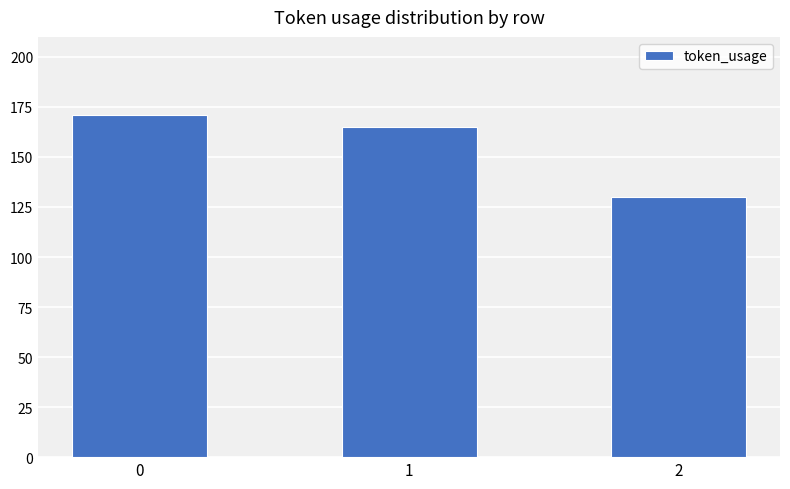

What is the ratio of the value at 0 to the value at 2?

1.3